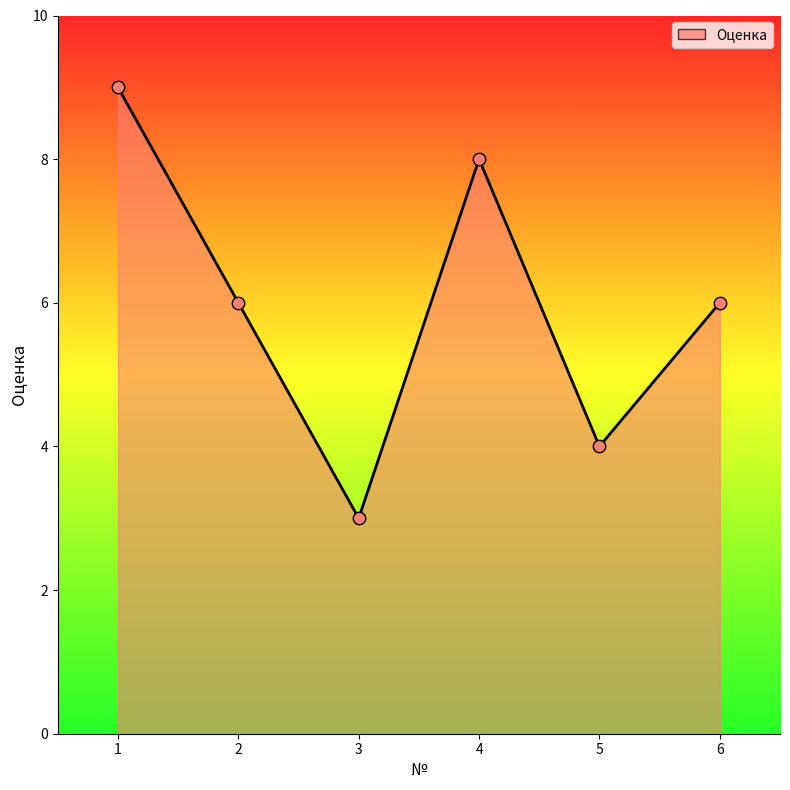

What is the ratio of the value at 5 to the value at 1?

0.4